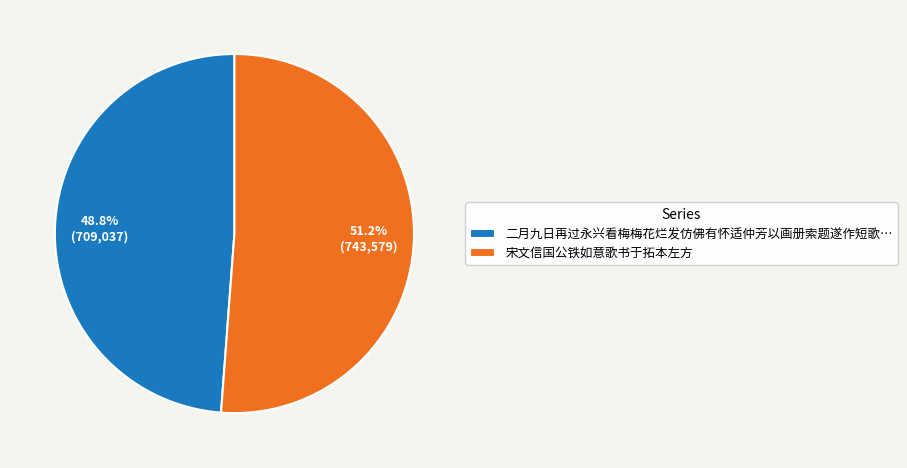

To the nearest percent, what portion does 宋文信国公铁如意歌书于拓本左方 represent?

51%